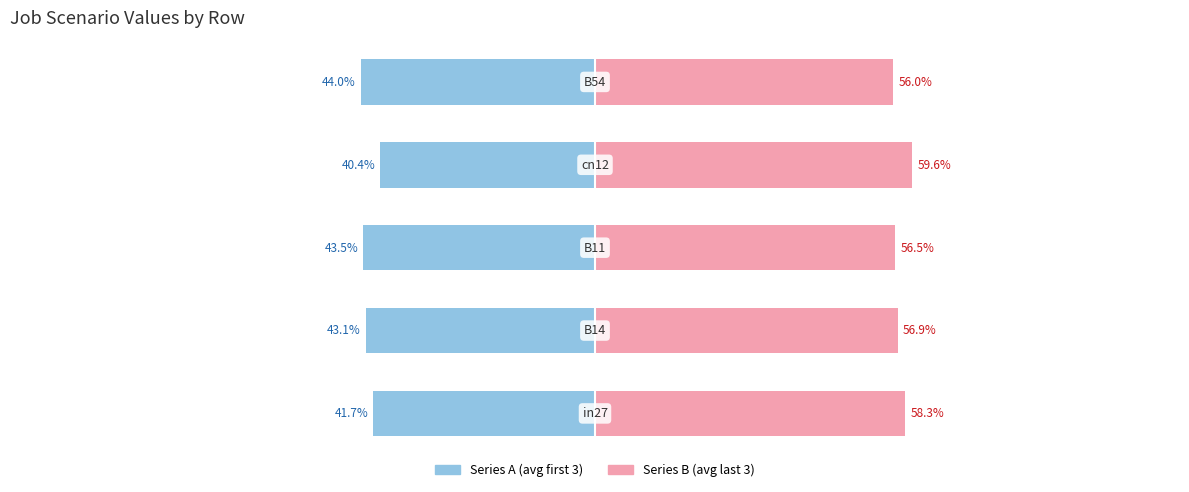

Reading left to right, transcribe all the data shown in this chart.

Series A (avg first 3): 0=-41.7	1=-43.1	2=-43.5	3=-40.4	4=-44.0
Series B (avg last 3): 0=58.3	1=56.9	2=56.5	3=59.6	4=56.0